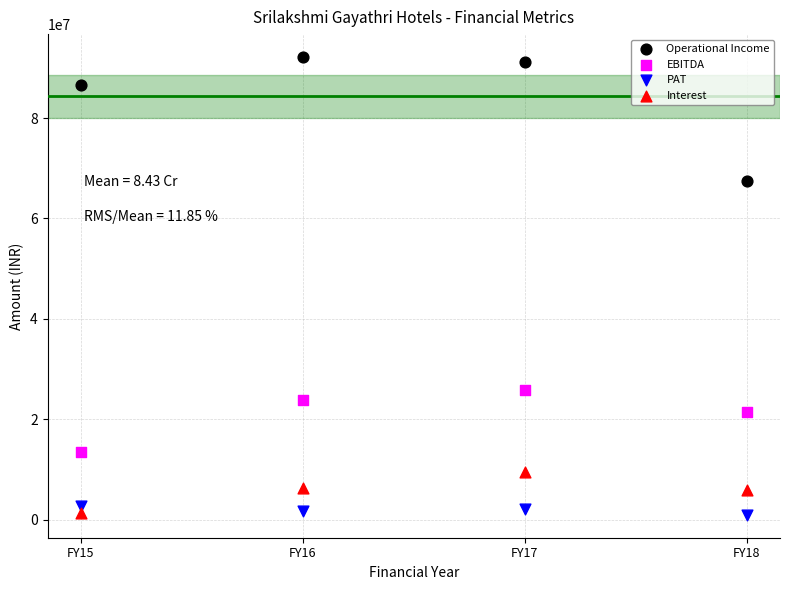

Which series has the widest spread of Y values?

Operational Income